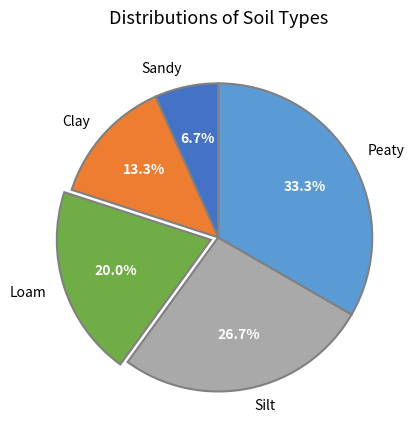

Does Loam represent more than half of the total?

No